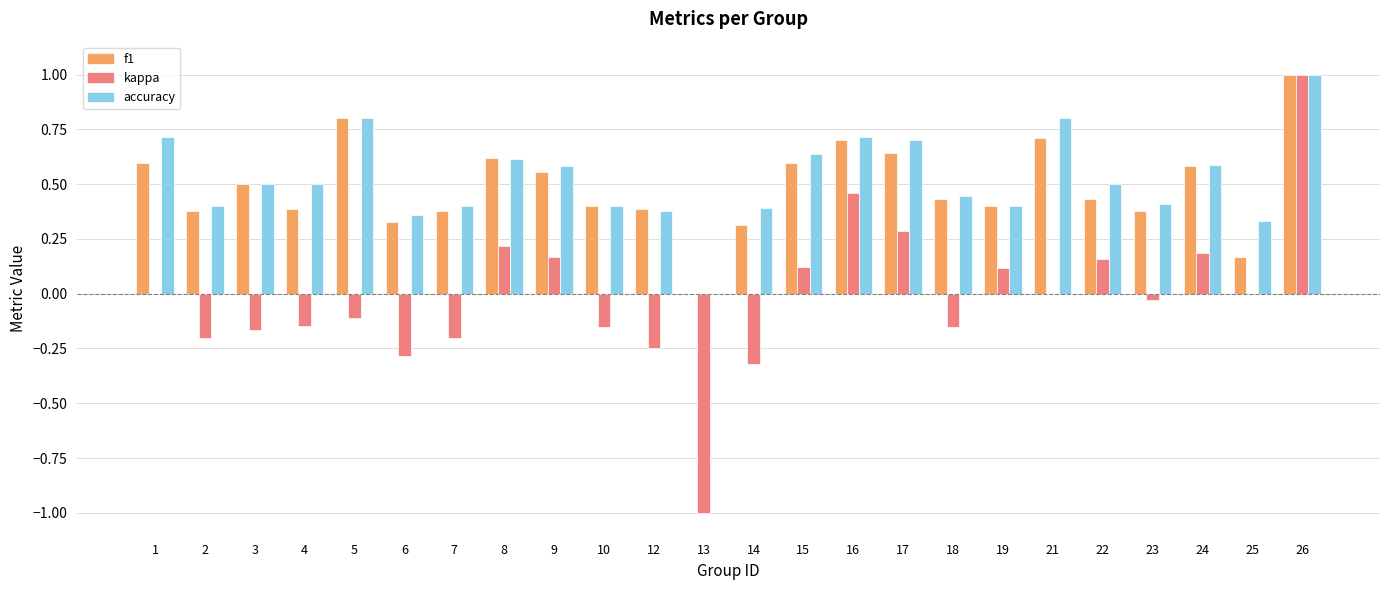

What is the maximum value shown in the chart?

1.0